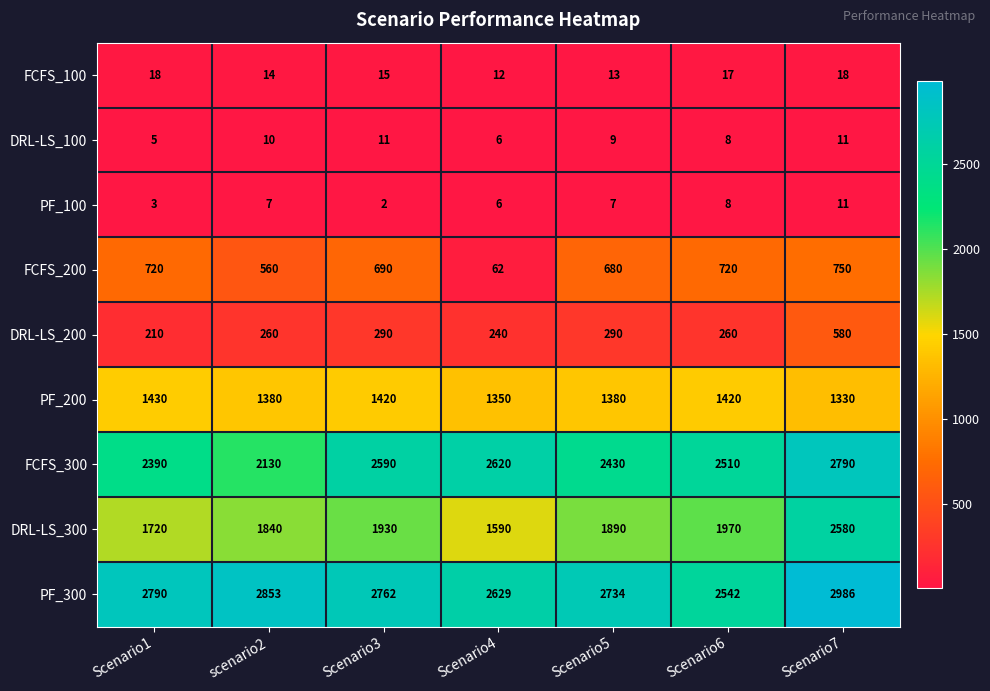

How many values in the FCFS_200 series are below 690?

3